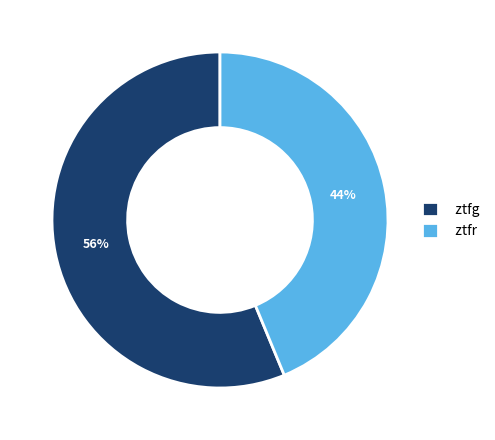

Which has a higher value, ztfr or ztfg?

ztfg